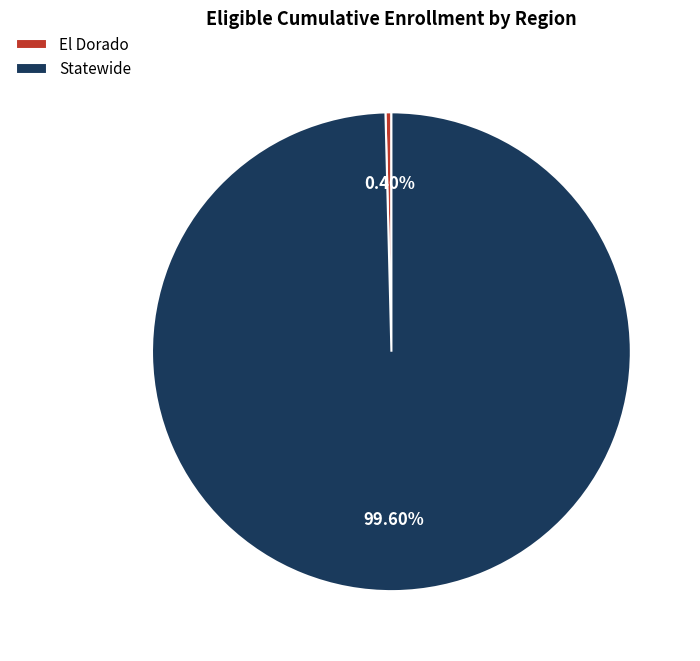

Is there any slice that represents more than half of the pie?

Yes